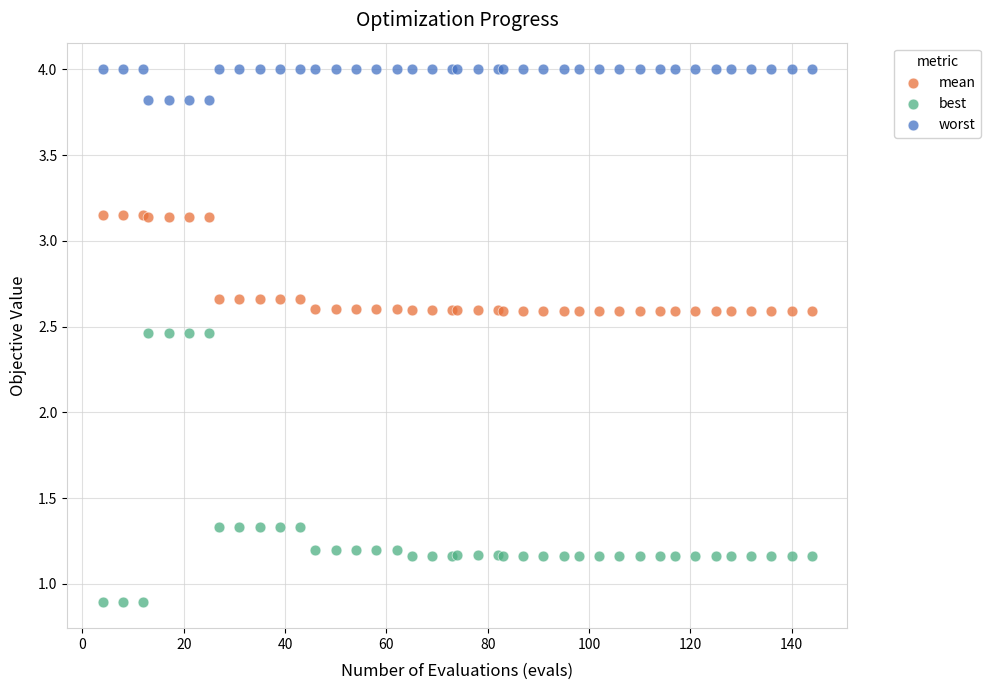

Which series has the largest Y range (max minus min)?

best